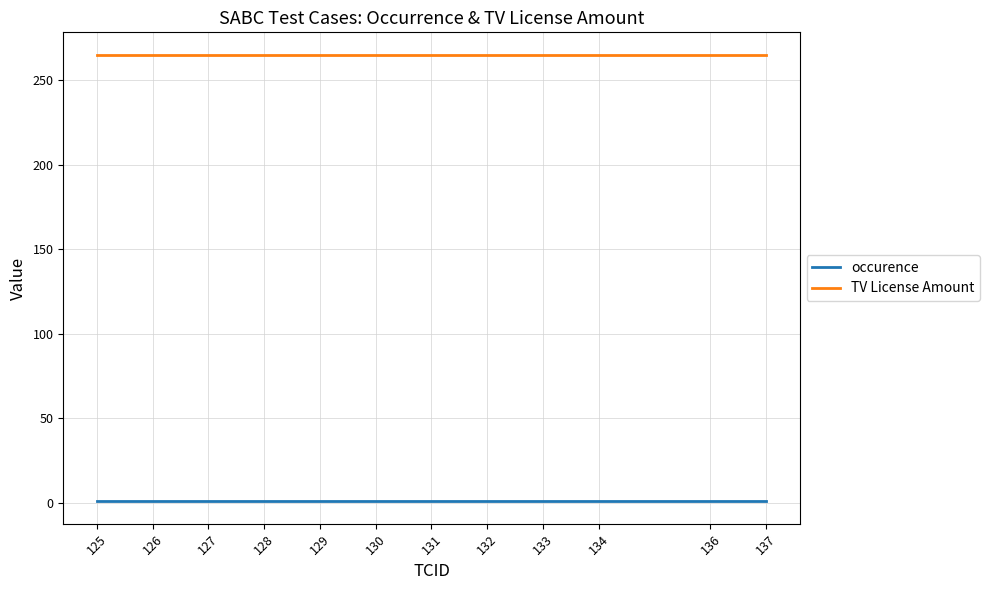

What is the difference between the highest and lowest values at 134?

264